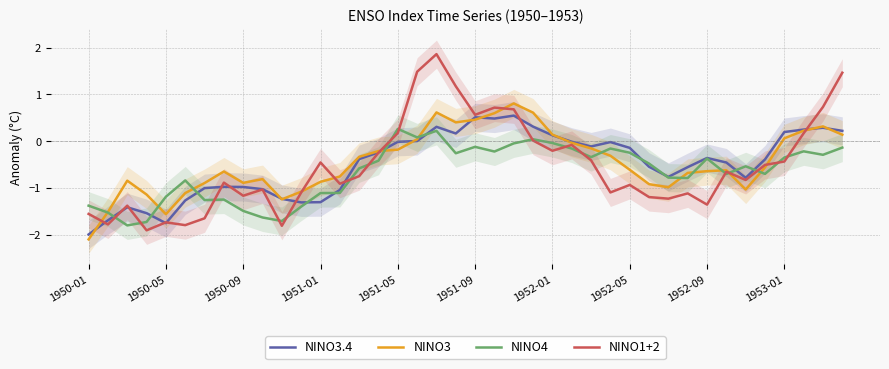

Read the NINO3.4 value at 11.

-1.3